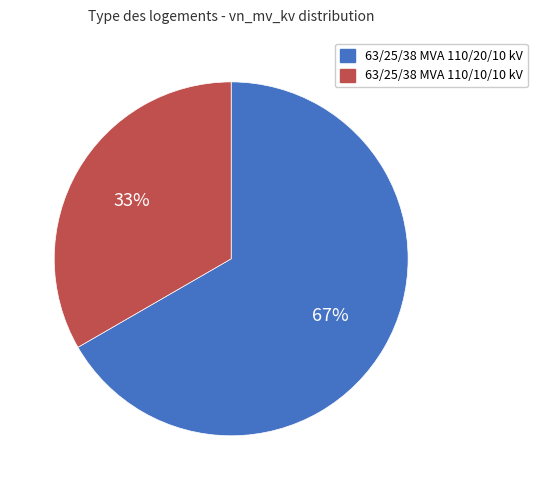

Is 63/25/38 MVA 110/10/10 kV the majority of the pie?

No